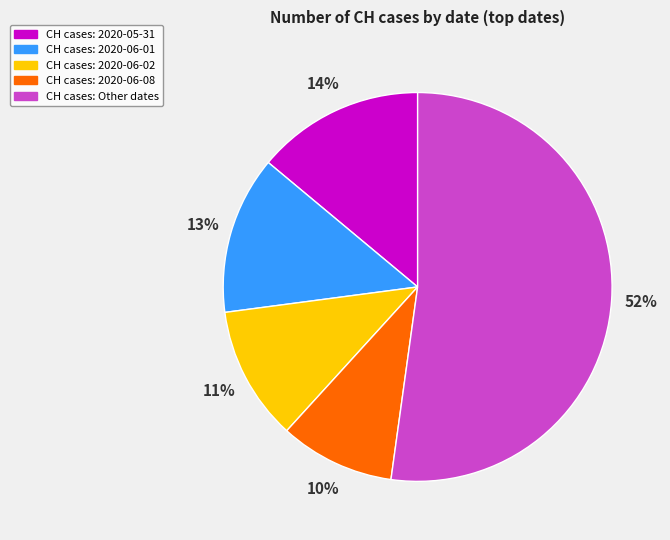

To the nearest percent, what is the average slice percentage?

20%